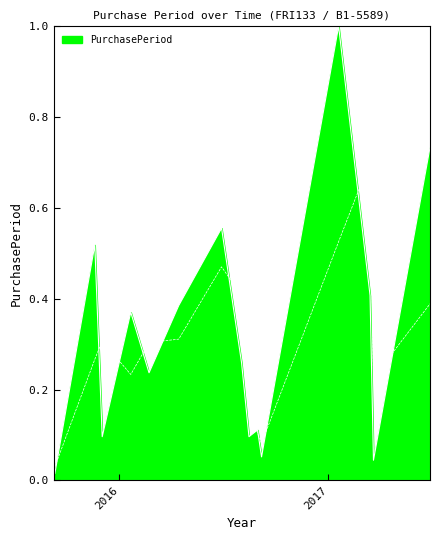

What is the value of the 10th point from the left?

0.1